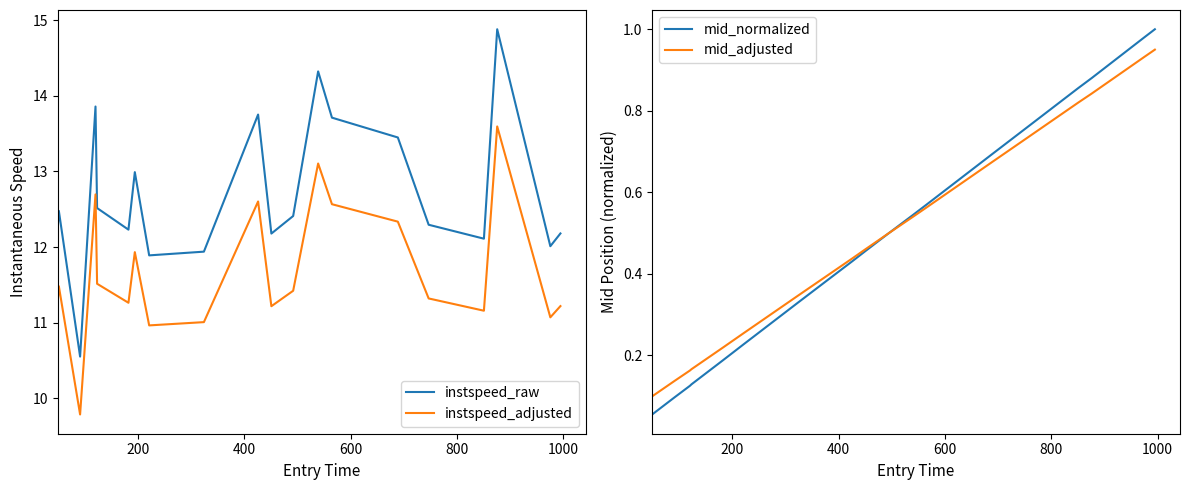

True or false: instspeed_adjusted and instspeed_raw cross at least once.

False